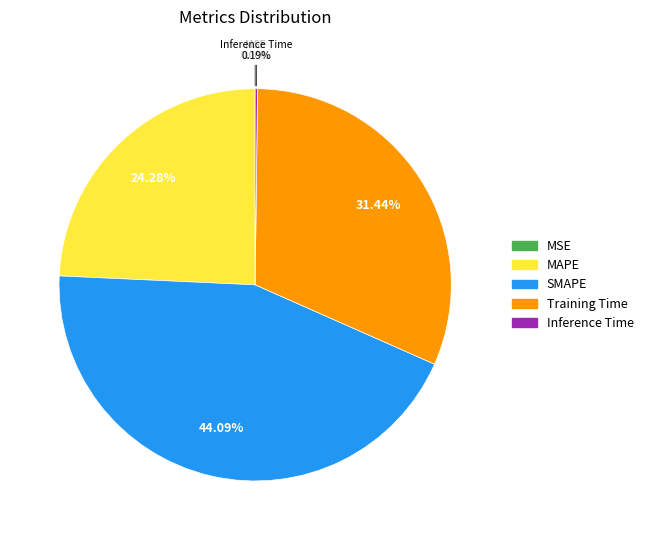

Is it true that Training Time is 25% of the pie?

False